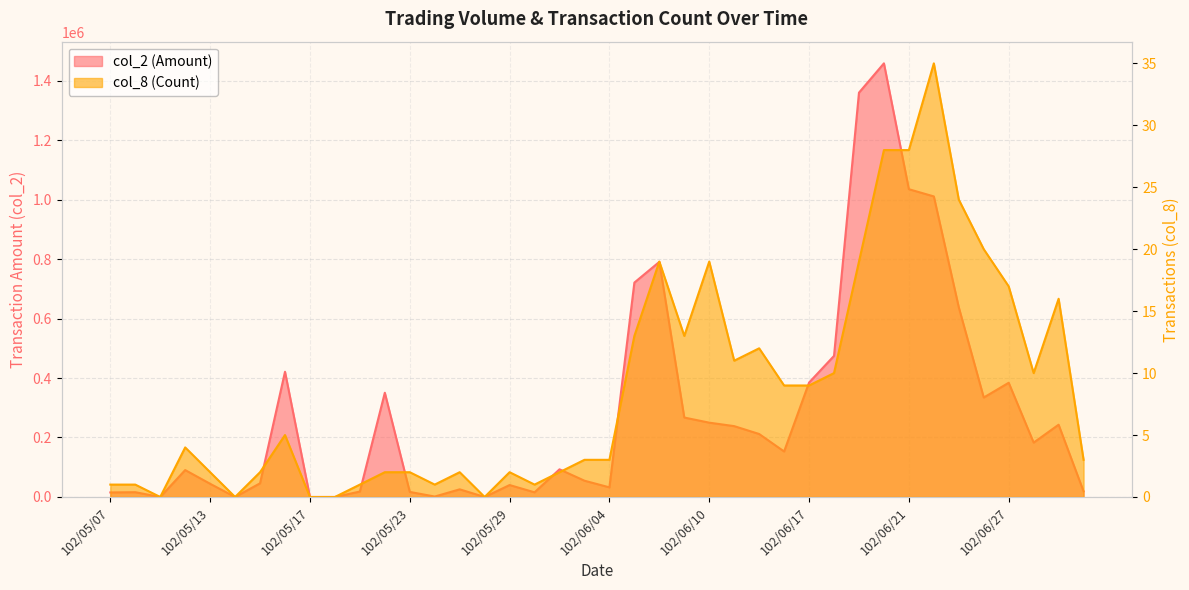

Reading left to right, extract all data points from this chart.

col_2: 102/05/07=15300	102/05/08=16100	102/05/09=0	102/05/10=90500	102/05/13=44400	102/05/14=0	102/05/15=46000	102/05/16=421040	102/05/17=0	102/05/20=0	102/05/21=18300	102/05/22=350460	102/05/23=17050	102/05/24=1490	102/05/27=25750	102/05/28=0	102/05/29=40150	102/05/30=15700	102/05/31=93000	102/06/03=54750	102/06/04=32380	102/06/05=720850	102/06/06=790430	102/06/07=267100	102/06/10=249900	102/06/11=238220	102/06/13=211790	102/06/14=152970	102/06/17=384680	102/06/18=474400	102/06/19=1359380	102/06/20=1457900	102/06/21=1034790	102/06/24=1010500	102/06/25=637640	102/06/26=334410	102/06/27=384020	102/06/28=182880	102/07/01=243030	102/07/02=19000
col_8: 102/05/07=1	102/05/08=1	102/05/09=0	102/05/10=4	102/05/13=2	102/05/14=0	102/05/15=2	102/05/16=5	102/05/17=0	102/05/20=0	102/05/21=1	102/05/22=2	102/05/23=2	102/05/24=1	102/05/27=2	102/05/28=0	102/05/29=2	102/05/30=1	102/05/31=2	102/06/03=3	102/06/04=3	102/06/05=13	102/06/06=19	102/06/07=13	102/06/10=19	102/06/11=11	102/06/13=12	102/06/14=9	102/06/17=9	102/06/18=10	102/06/19=19	102/06/20=28	102/06/21=28	102/06/24=35	102/06/25=24	102/06/26=20	102/06/27=17	102/06/28=10	102/07/01=16	102/07/02=3